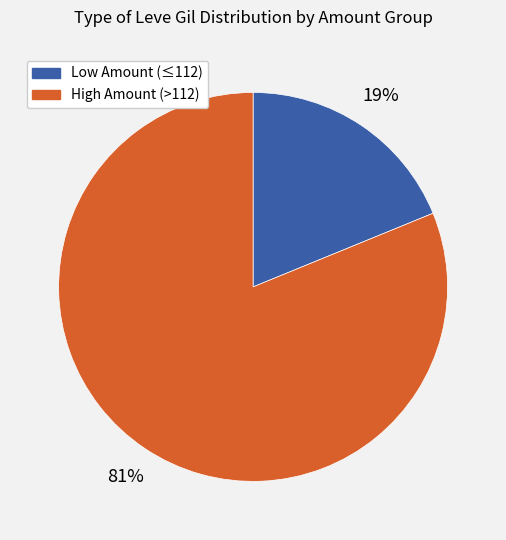

Does any single category account for the majority?

Yes